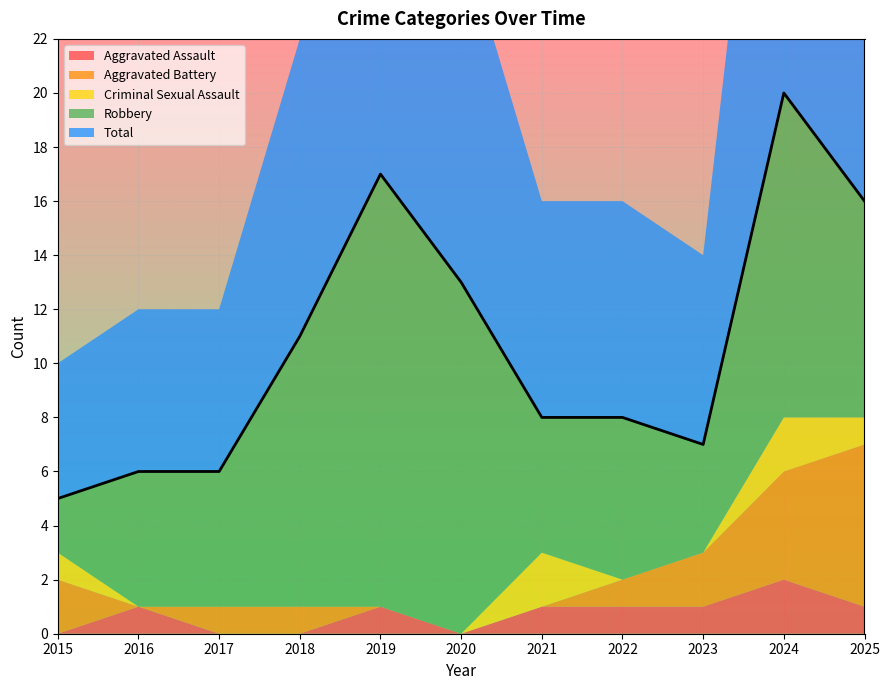

How many lines are shown in the chart?

5